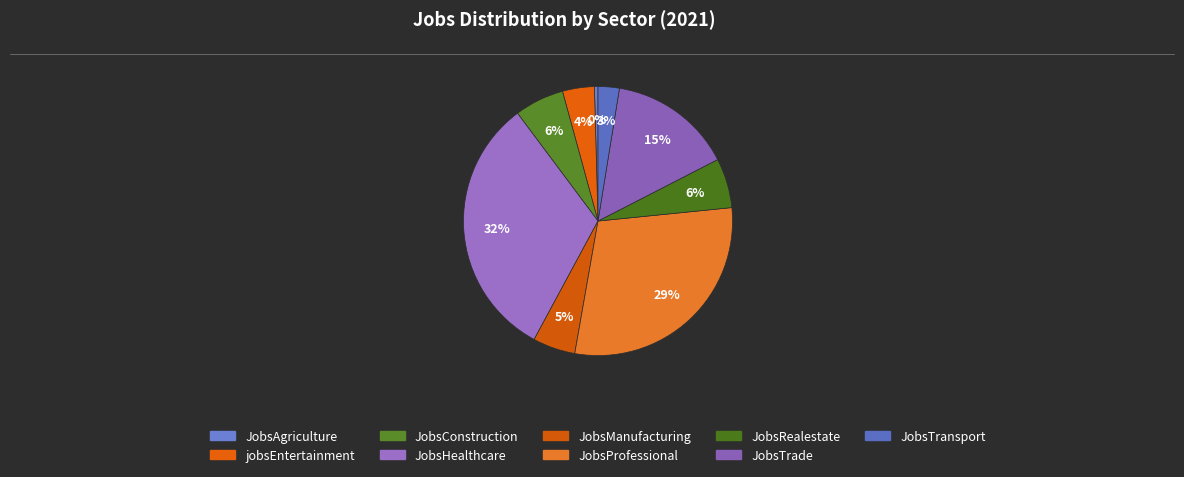

Count the number of slices in the pie.

9